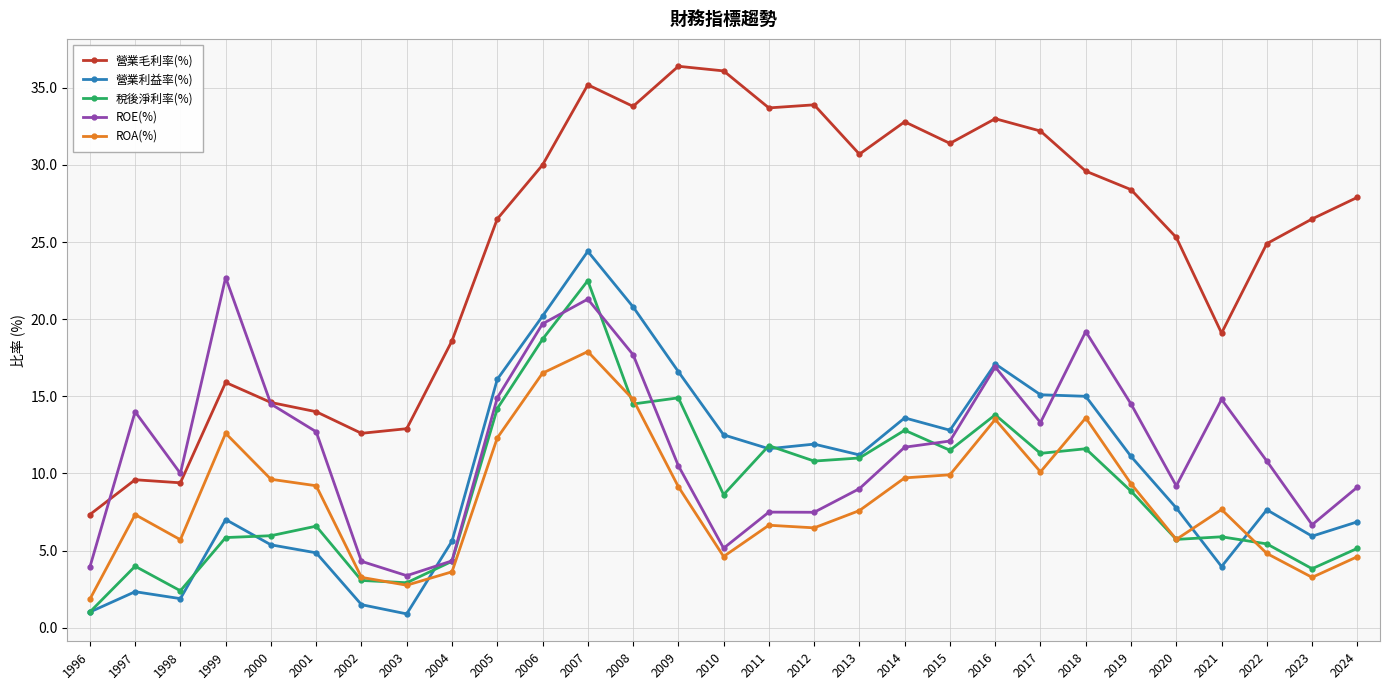

Which series has the largest total across all categories?

營業毛利率(%)